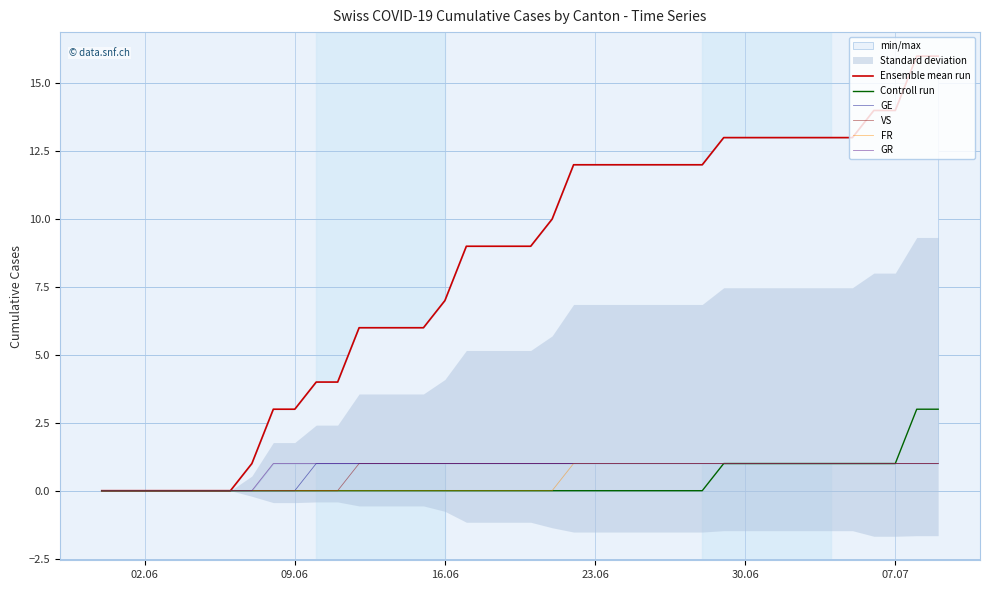

The value of VS at 09.06 is 0. True or false?

True